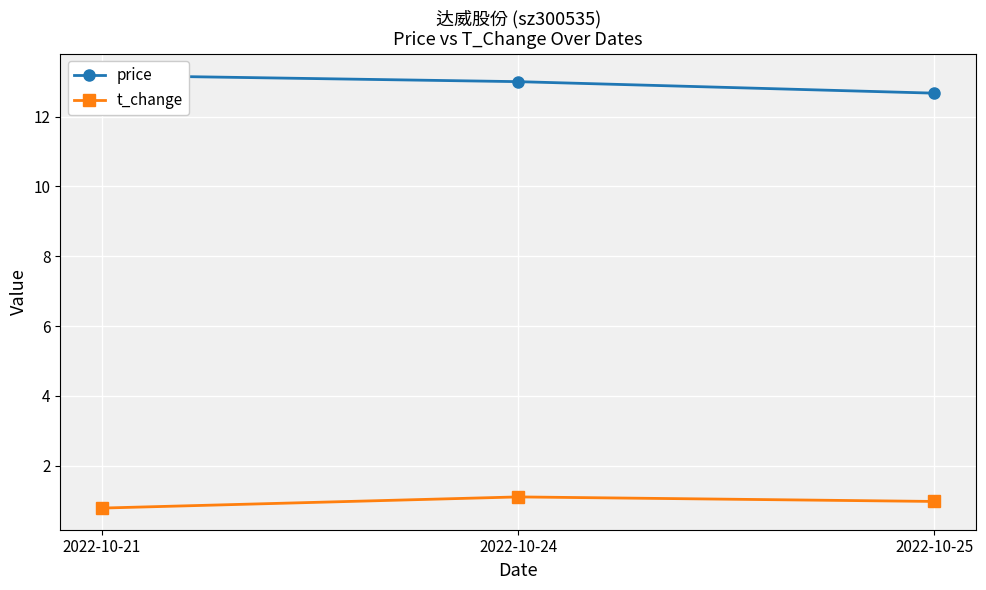

Is it true that price equals 13.0 at 2022-10-24?

True